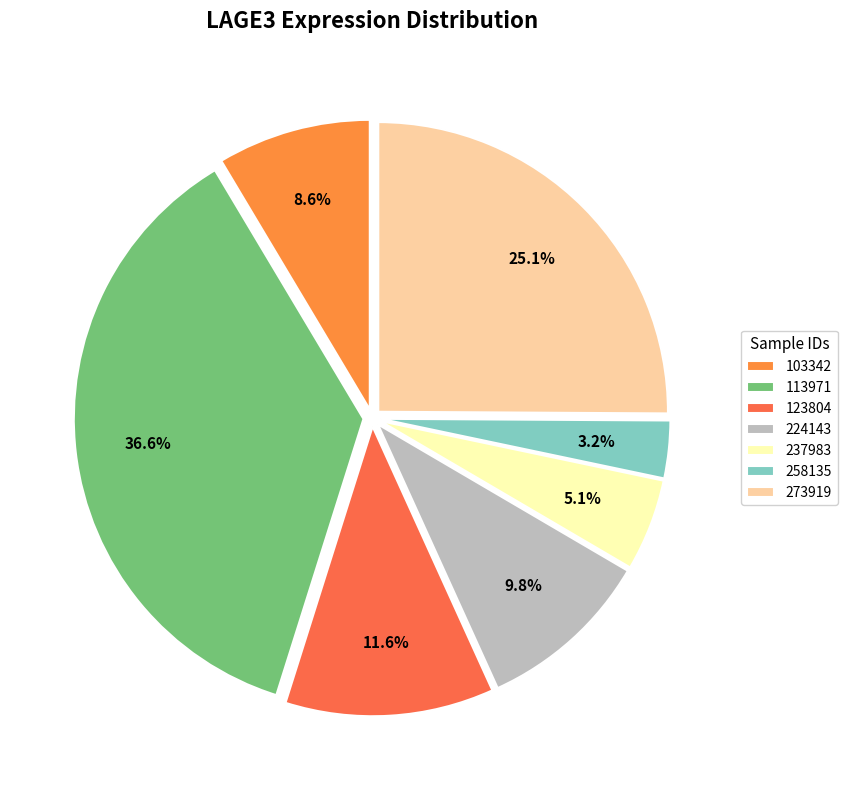

What is the smallest slice in the pie chart?

258135